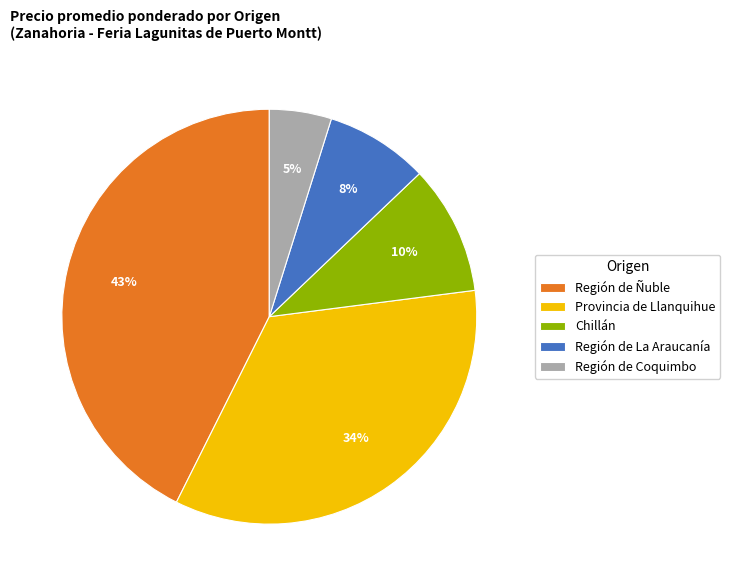

Is it true that Provincia de Llanquihue is 1% of the pie?

False